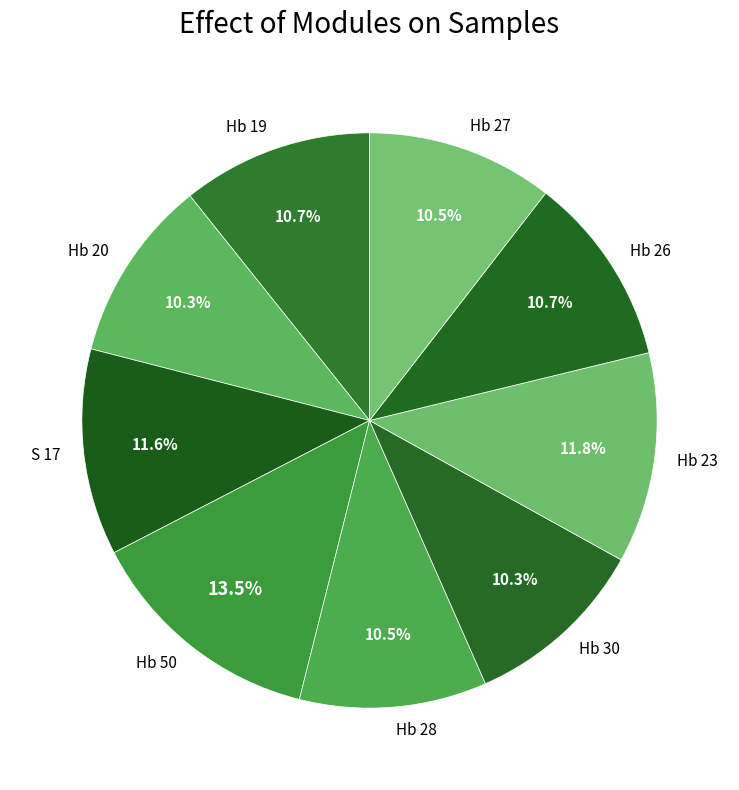

Does S 17 account for over 50% of the chart?

No